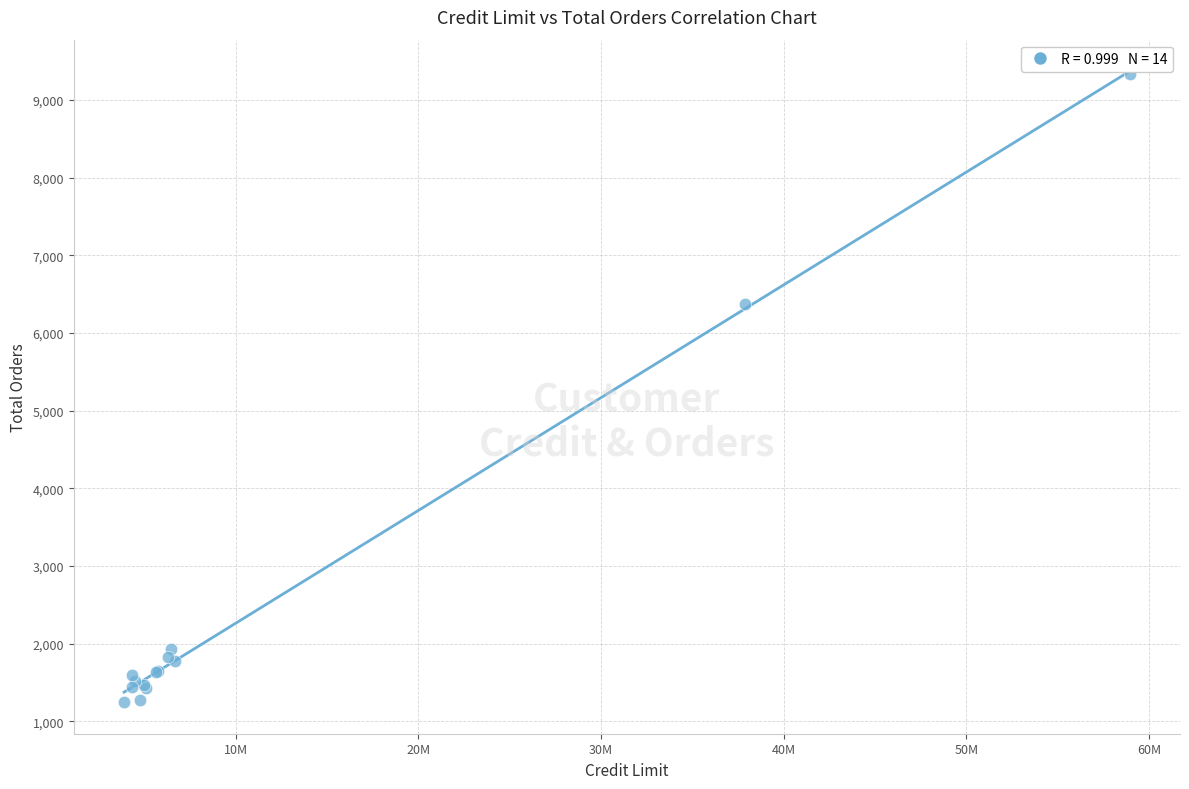

What Y value in the scatter plot is closest to 5287?

6366